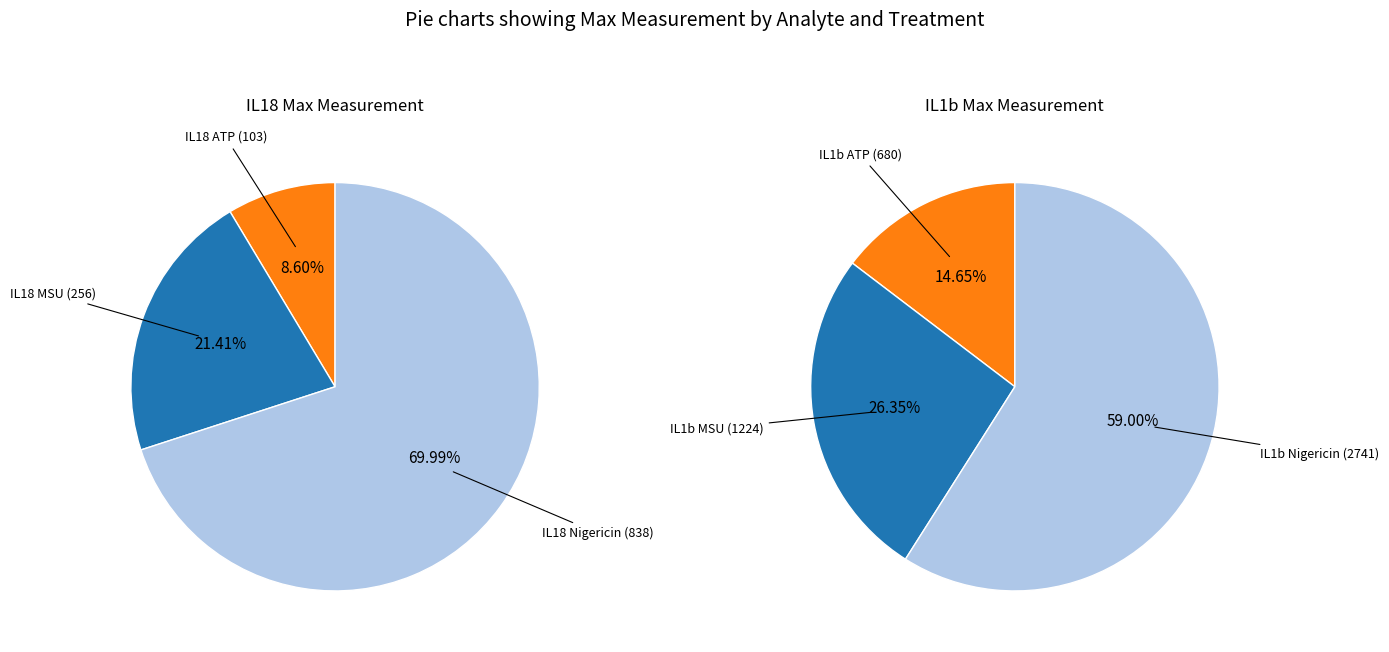

How many slices are in this pie chart?

6